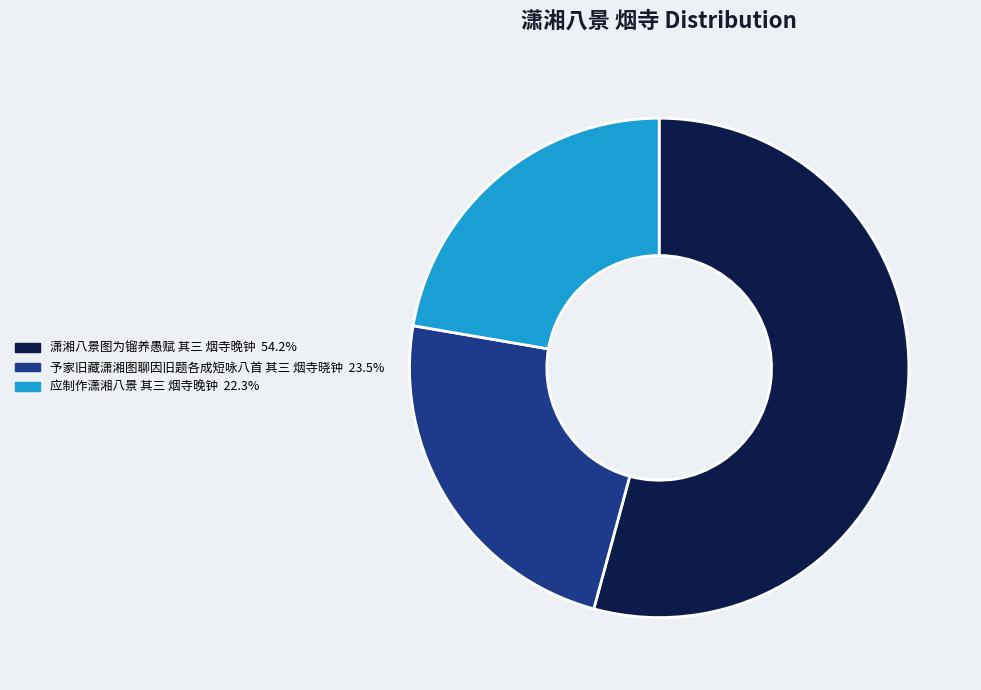

Is the sum of 应制作潇湘八景 其三 烟寺晚钟 and 潇湘八景图为镏养愚赋 其三 烟寺晚钟 greater than half?

Yes